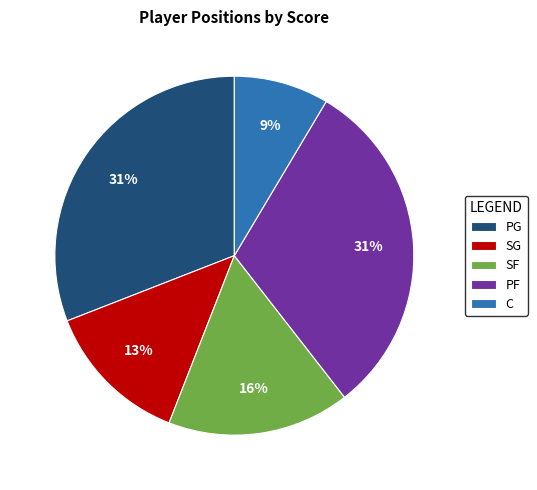

What is the smallest slice in the pie chart?

C